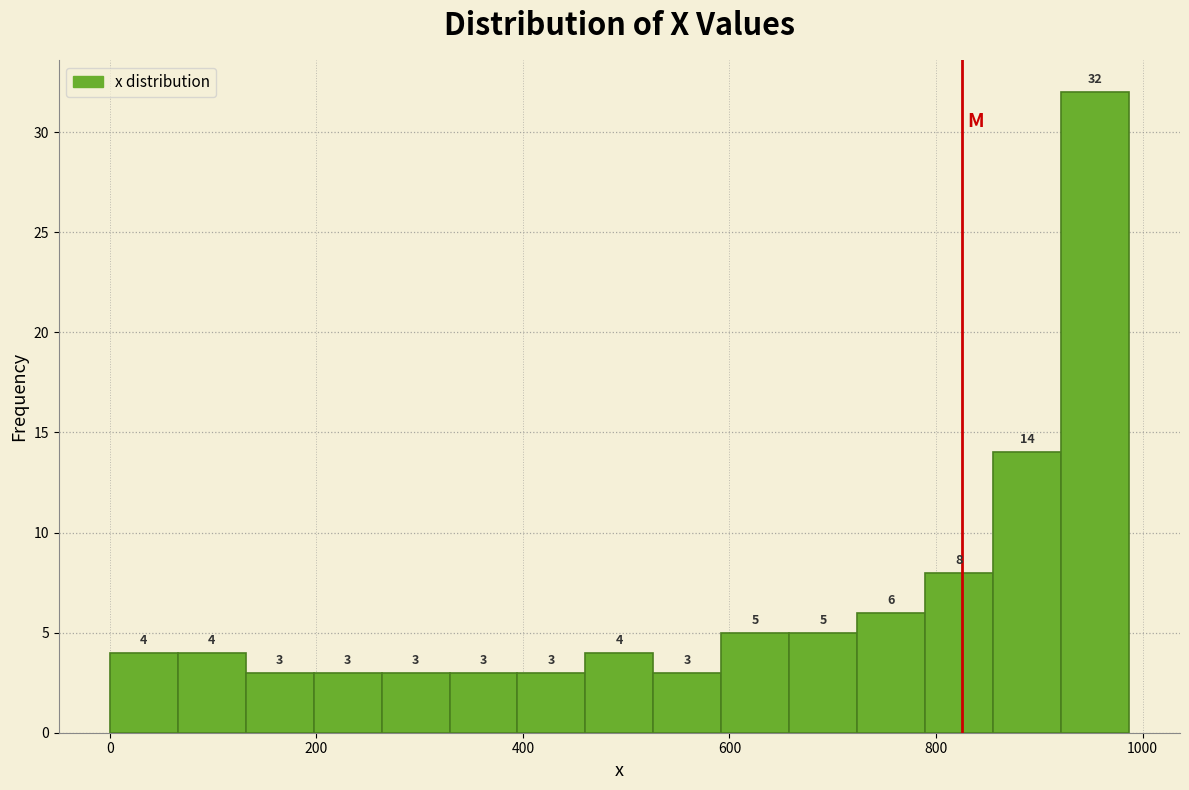

Read against the x-axis, roughly where is the centre of the tallest bar?

960